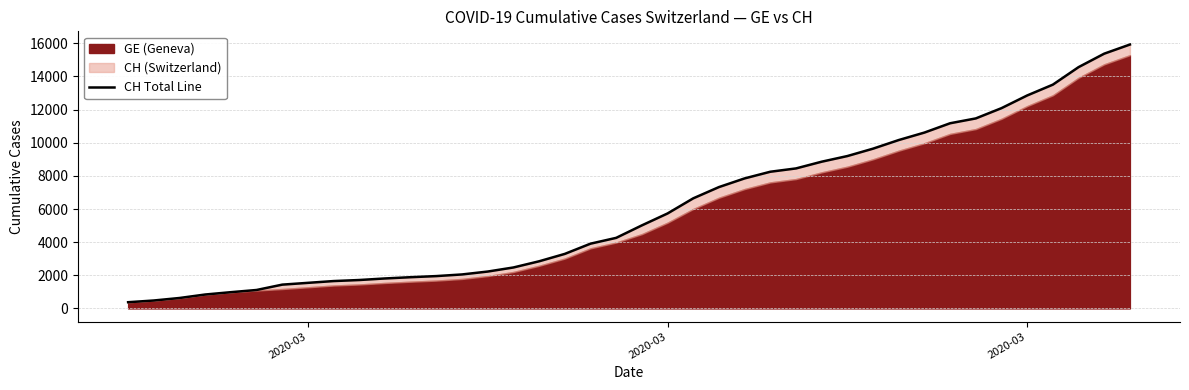

Reading right to left, what are all the values shown in this chart?

15926	15375	14561	13505	12852	12086	11467	11175	10613	10162	9642	9196	8855	8449	8249	7847	7323	6644	5731	5012	4259	3908	3291	2845	2472	2226	2051	1952	1885	1809	1715	1652	1544	1436	1113	981	840	630	479	375